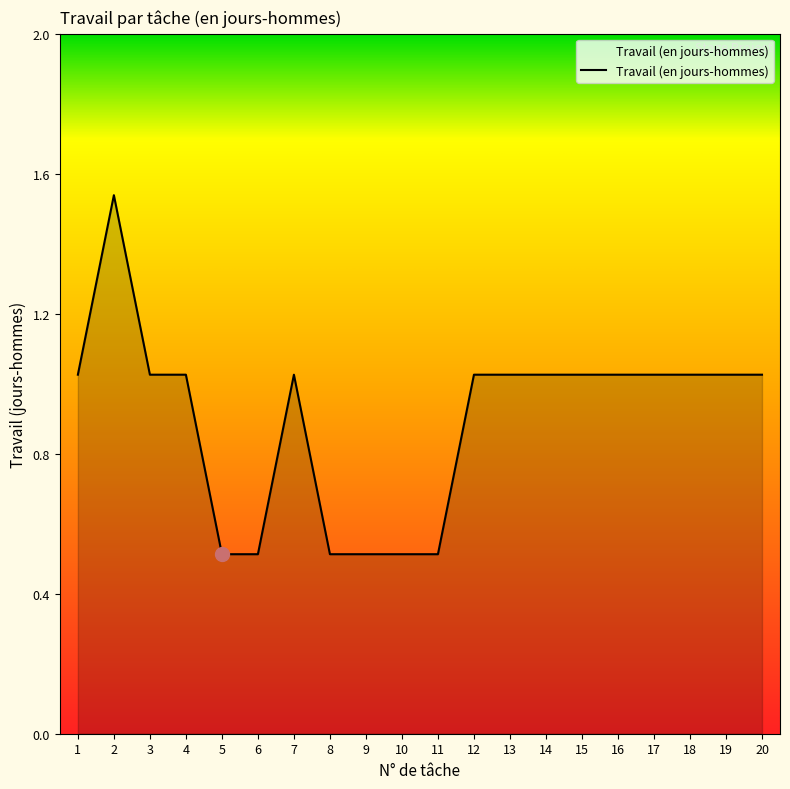

The value at 20 is 1.7. True or false?

False